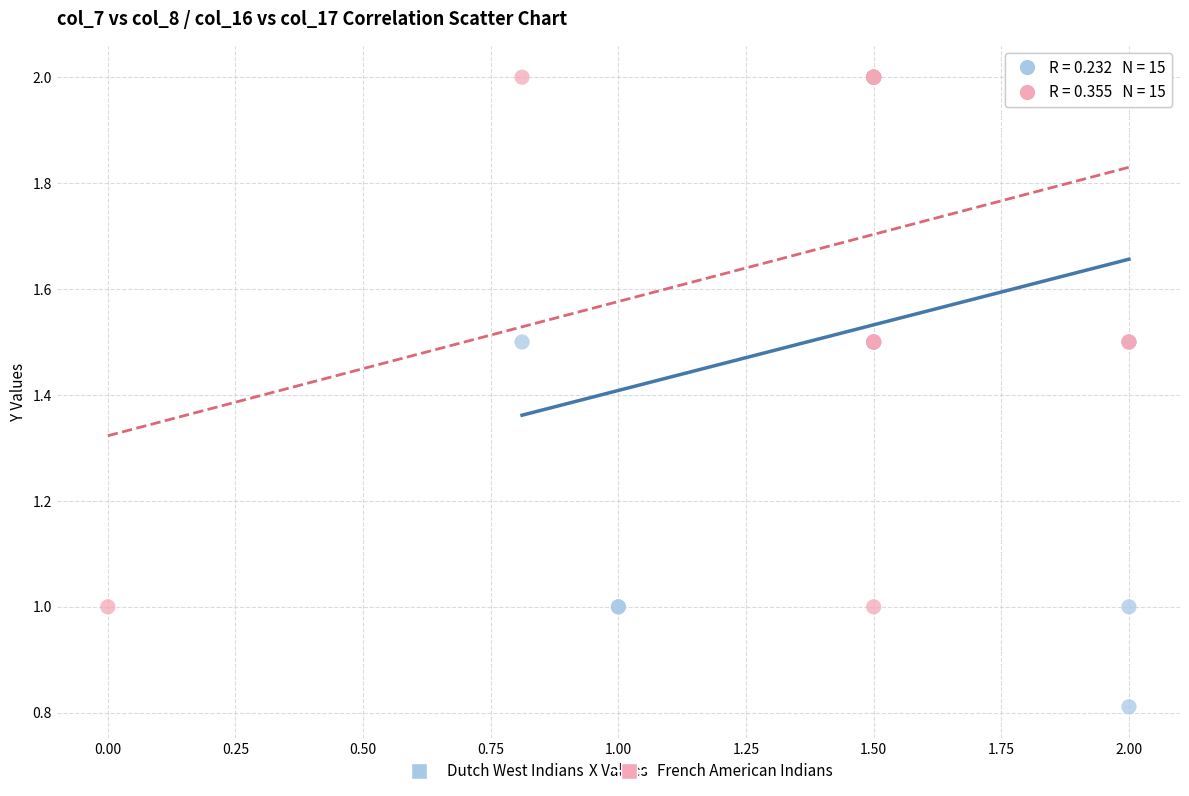

Which series has the widest spread of Y values?

Dutch West Indians